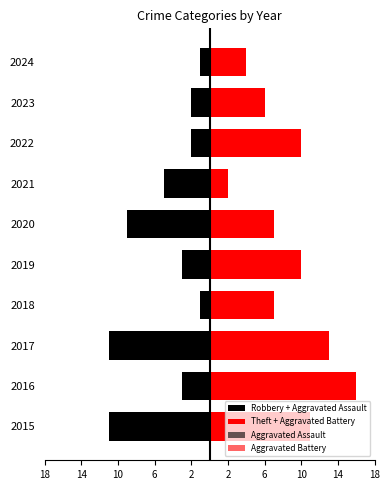

Which series has the largest total across all categories?

Theft + Aggravated Battery